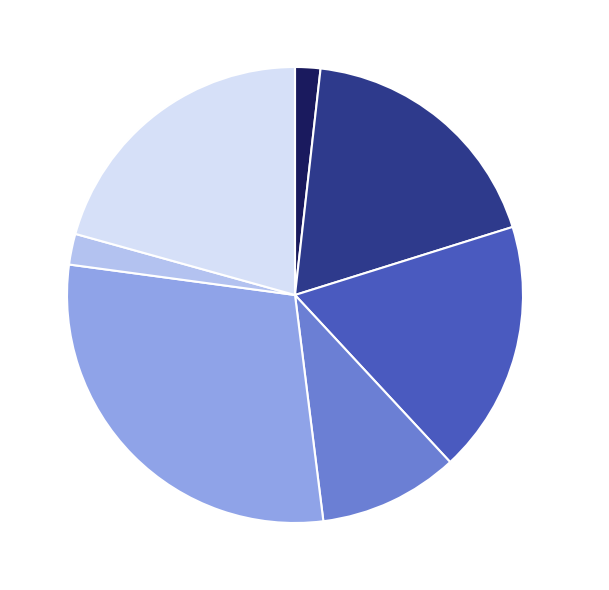

Is there any slice that represents more than half of the pie?

No